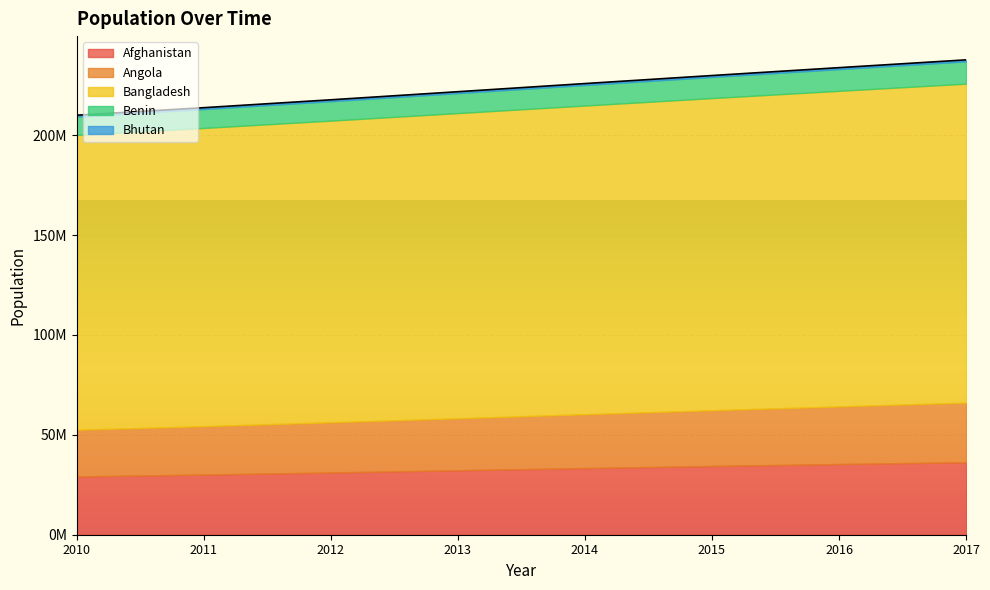

True or false: Angola and Bhutan intersect in this chart.

False